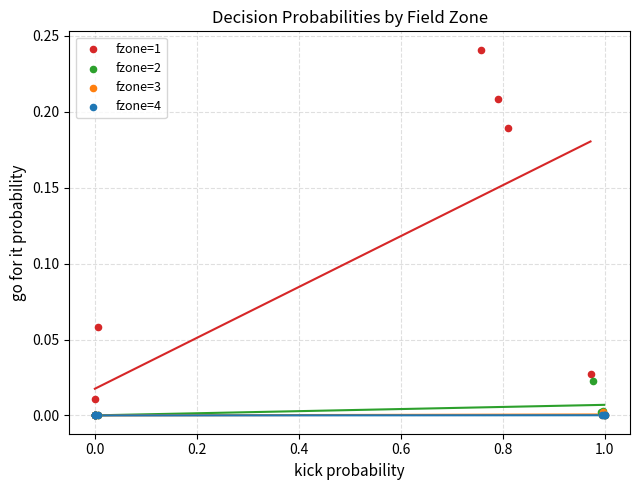

Which series contains the highest Y value?

fzone=1